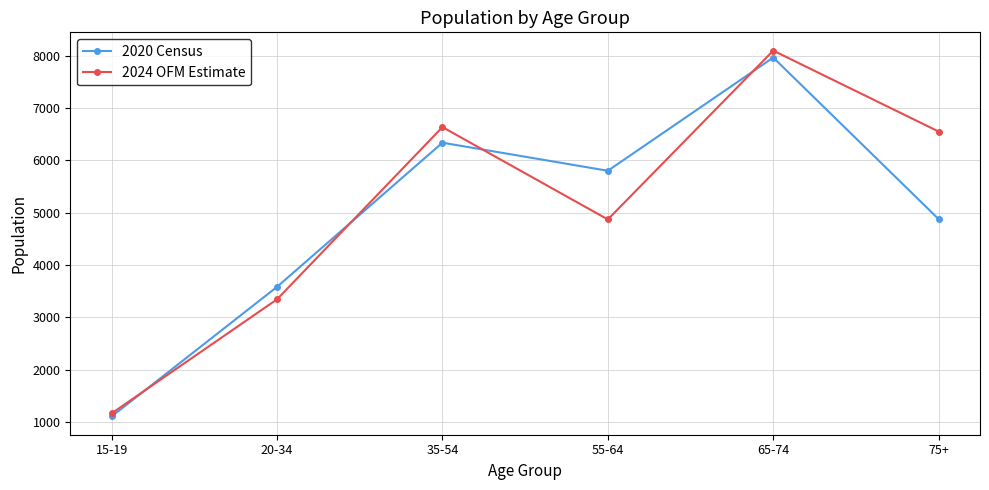

What is the maximum value for 2020 Census?

7964